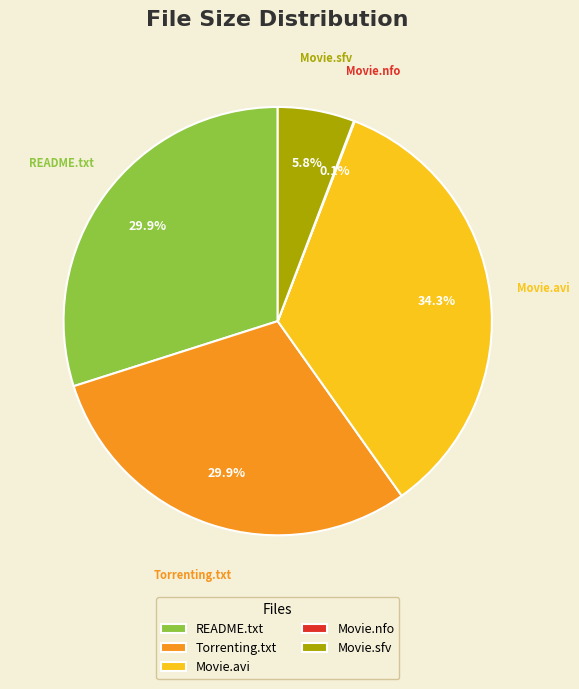

Which slice is the largest?

Movie.avi